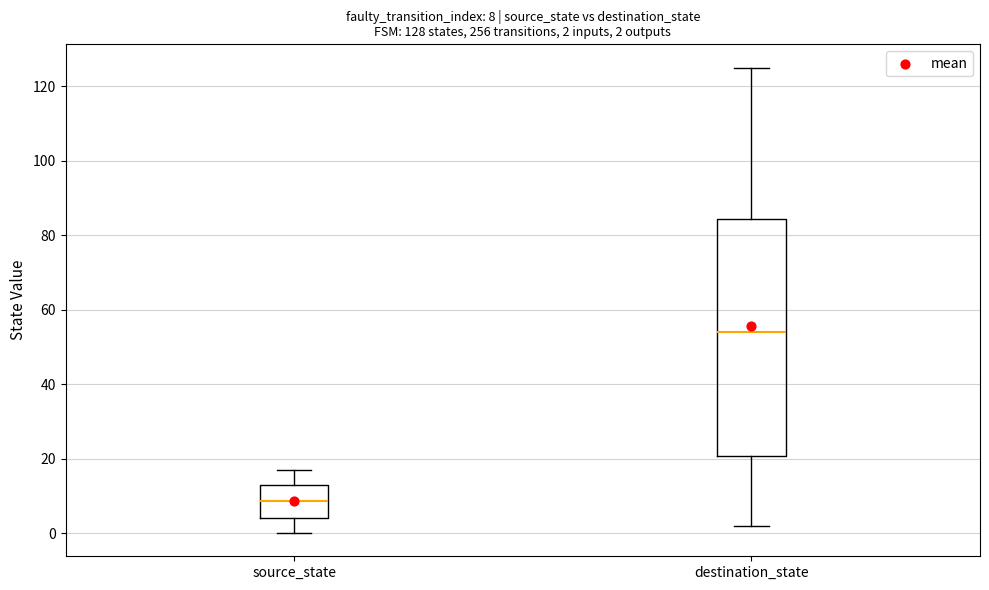

Which box's median line is the highest?

destination_state